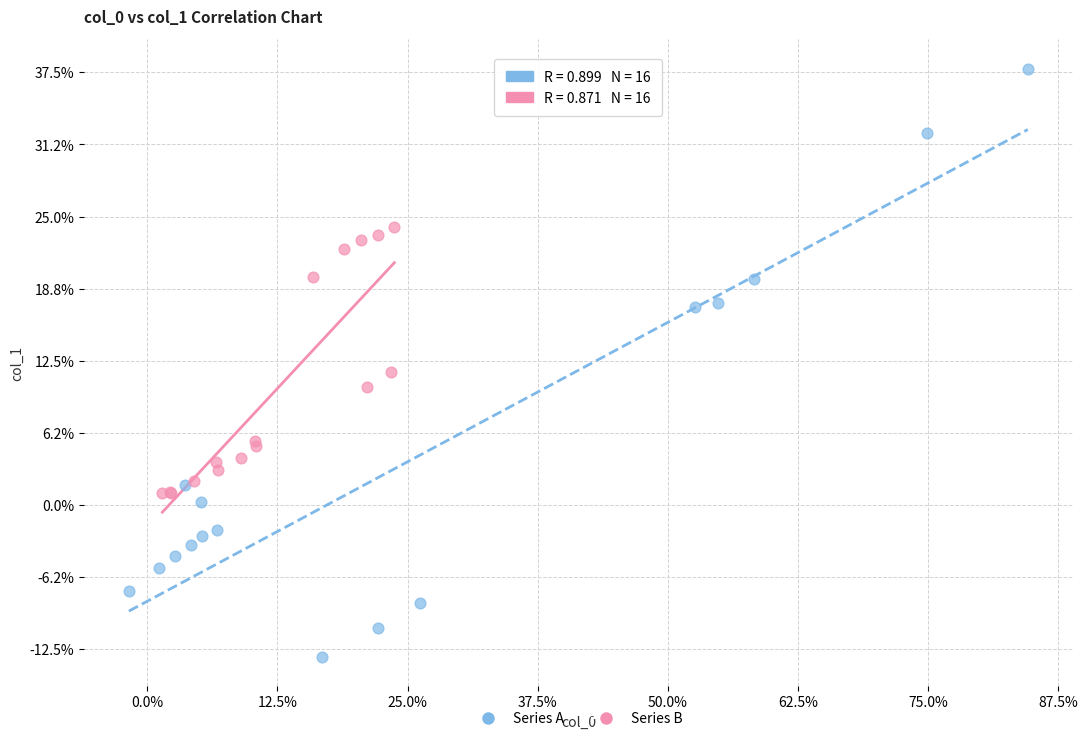

Which series contains the lowest Y value?

Series A